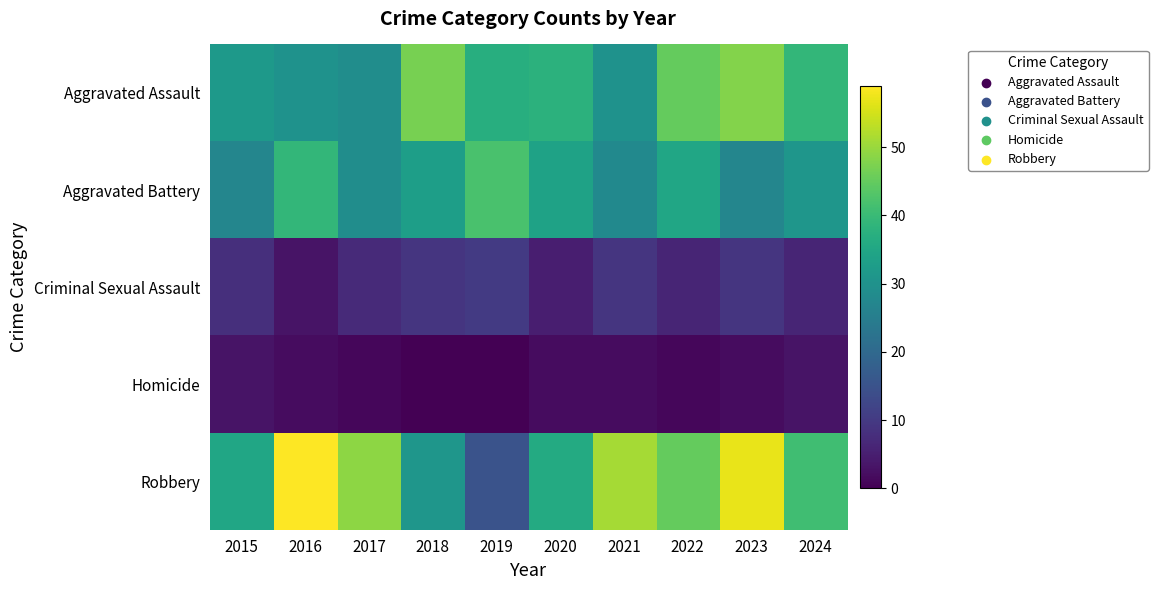

At which category does the chart reach its peak across all series?

2016